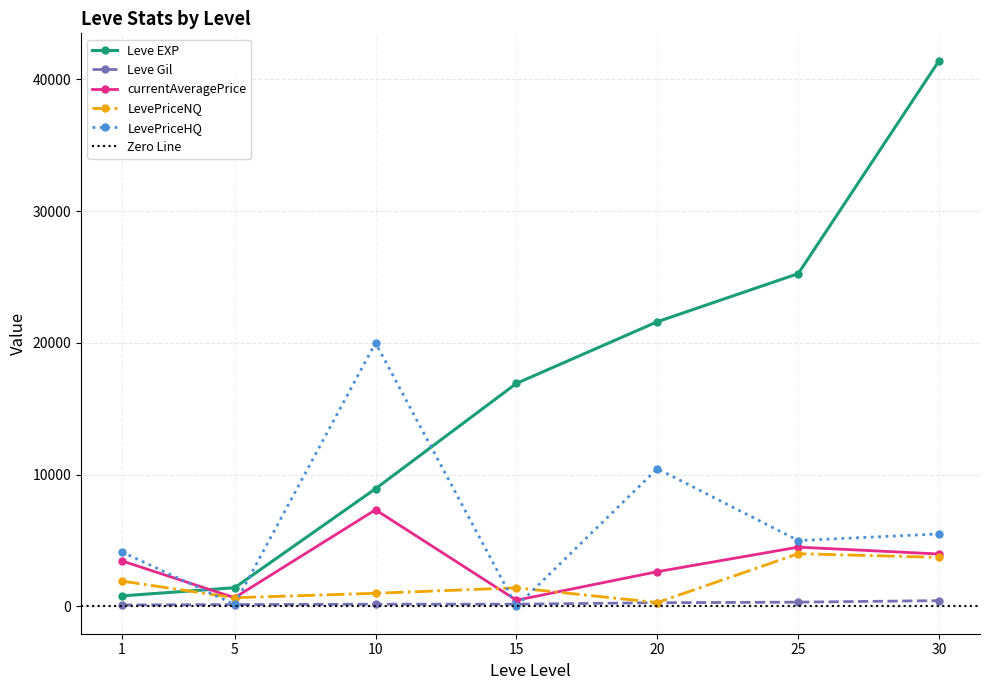

What is the value of the Leve Gil point at the 3rd from the left?

168.0